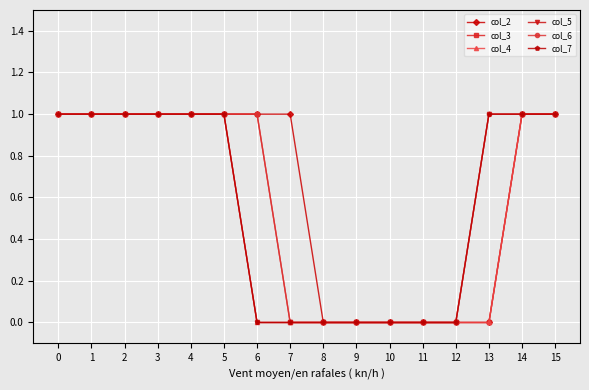

Does the chart have visible grid lines?

Yes